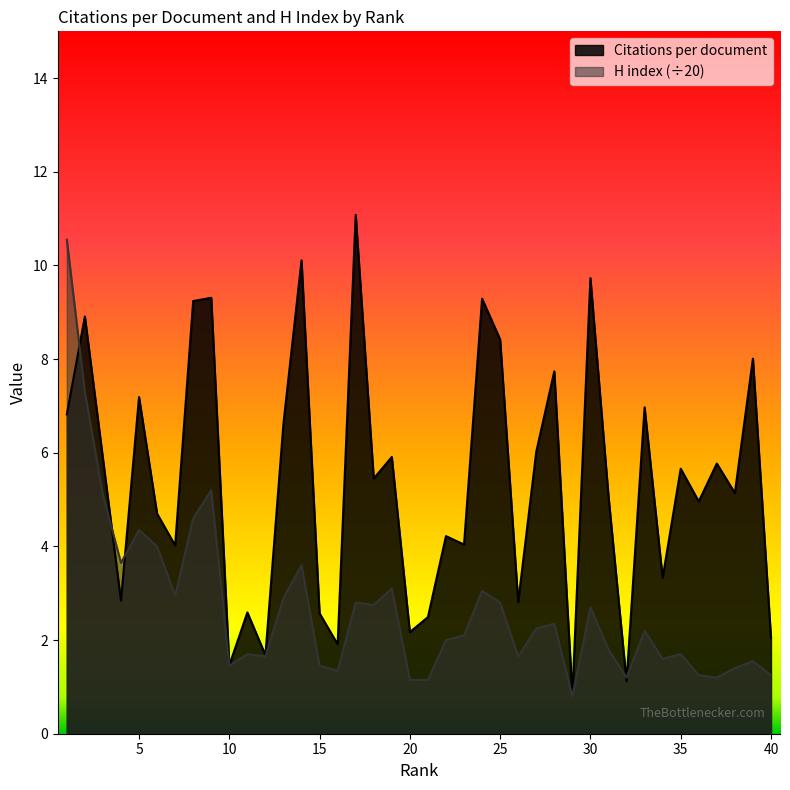

In H index, how many points are lower than both neighbors (excluding endpoints)?

11